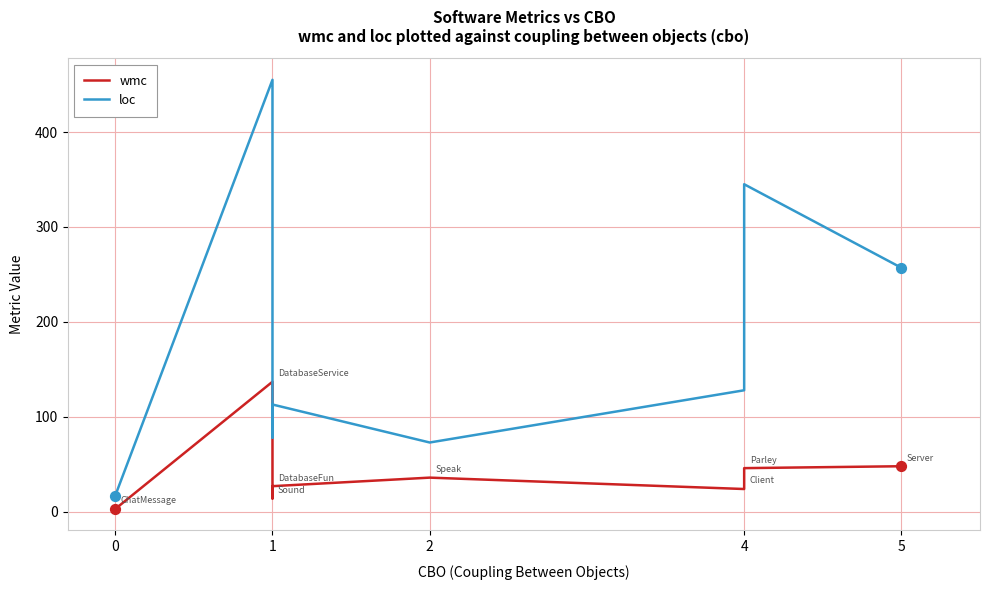

Which series has the largest Y range (max minus min)?

loc